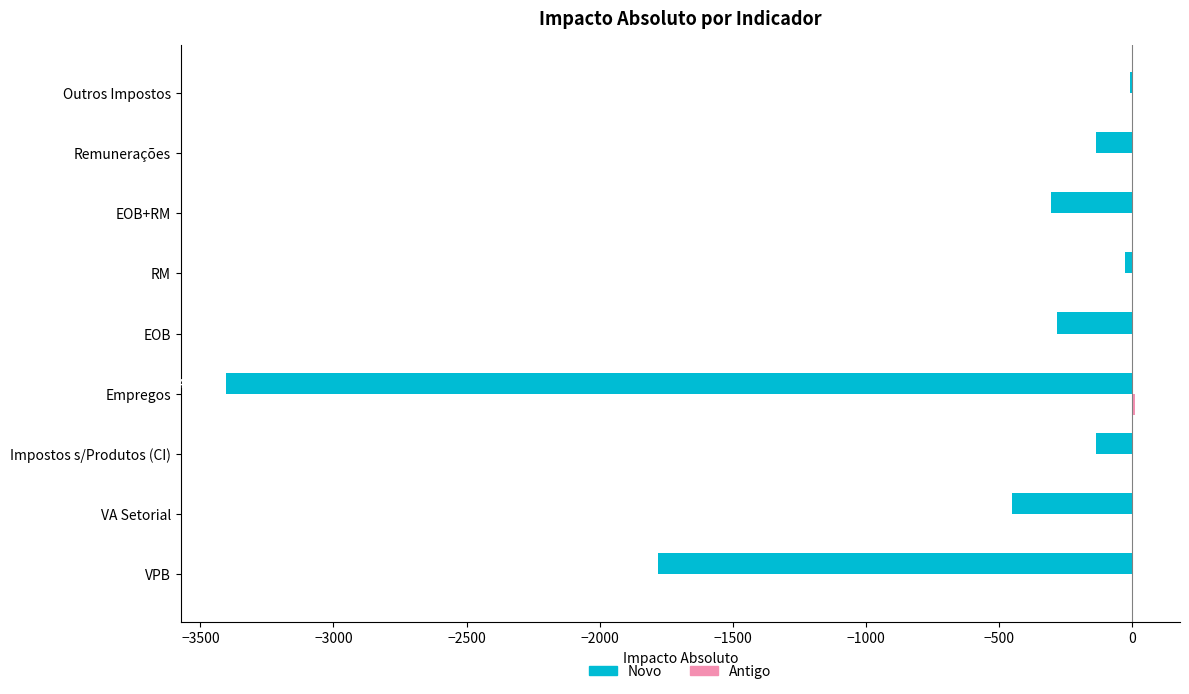

At which label is Novo closest to -1706?

VPB